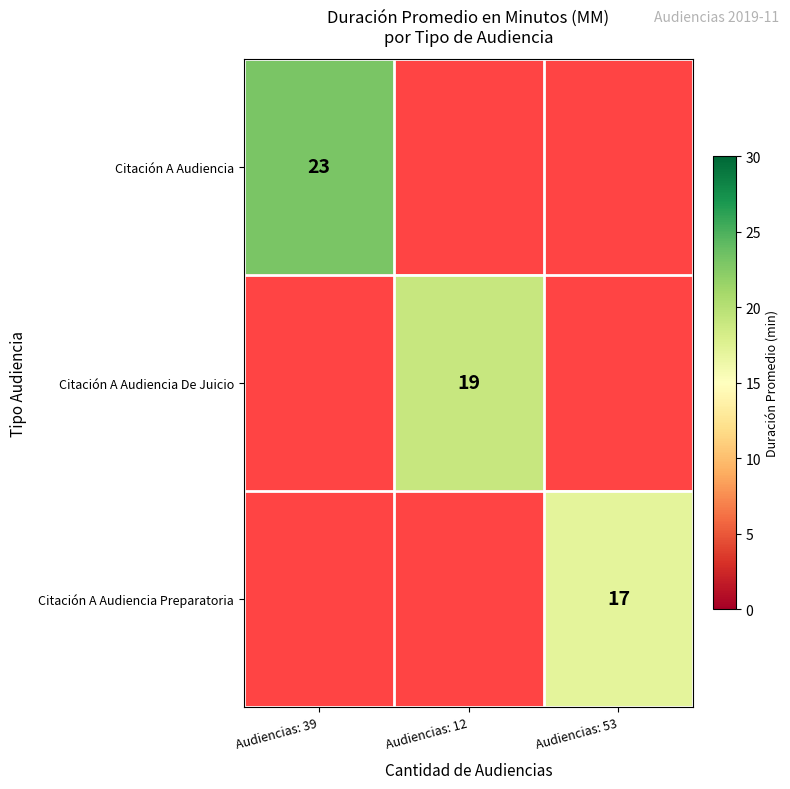

What is the maximum value shown in the chart?

23.0